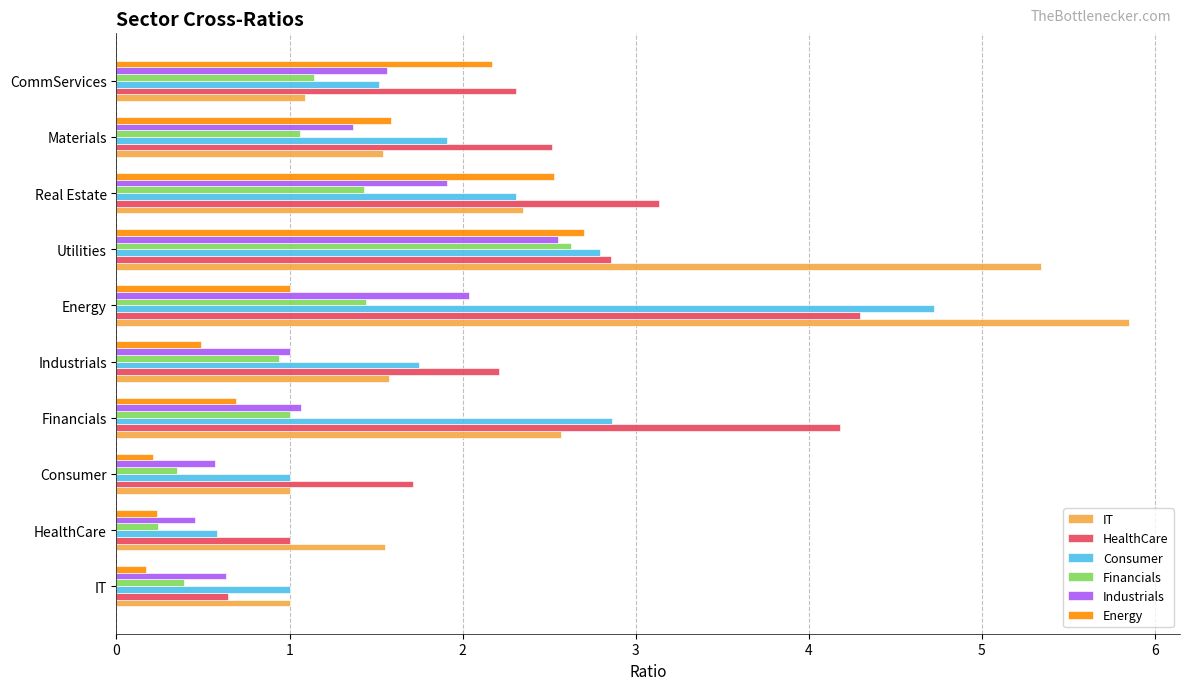

What are all the series names shown in the legend?

IT, HealthCare, Consumer, Financials, Industrials, Energy